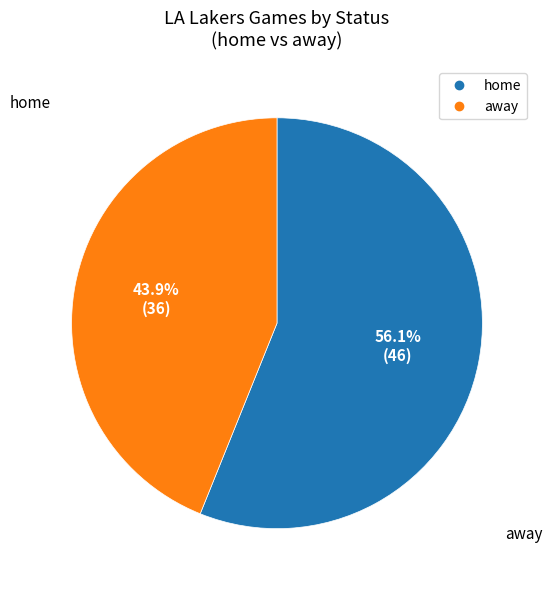

What portion of the pie excludes away?

56.1%